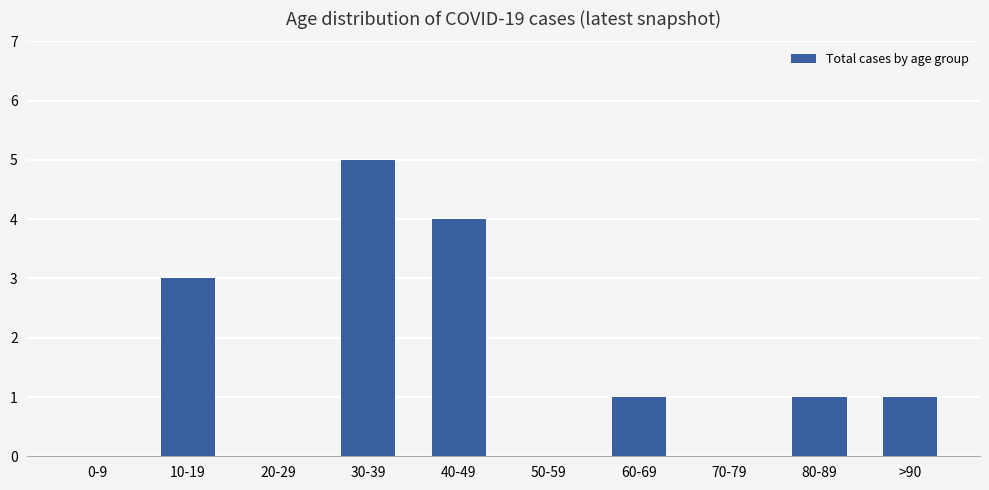

Between 60-69 and 40-49, which is larger?

40-49